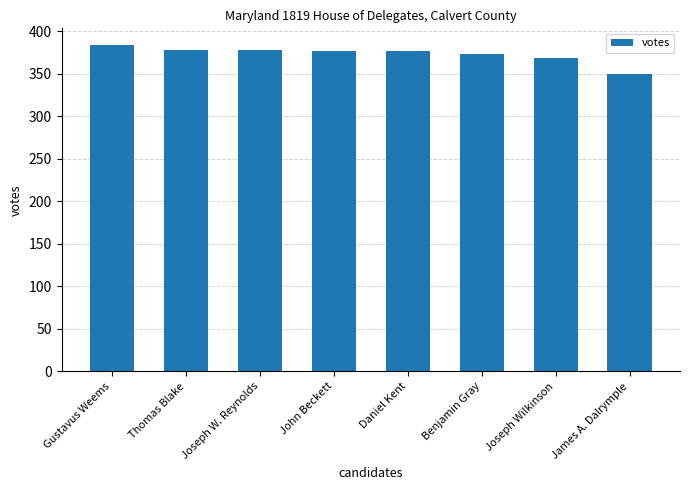

What is the average value?

373